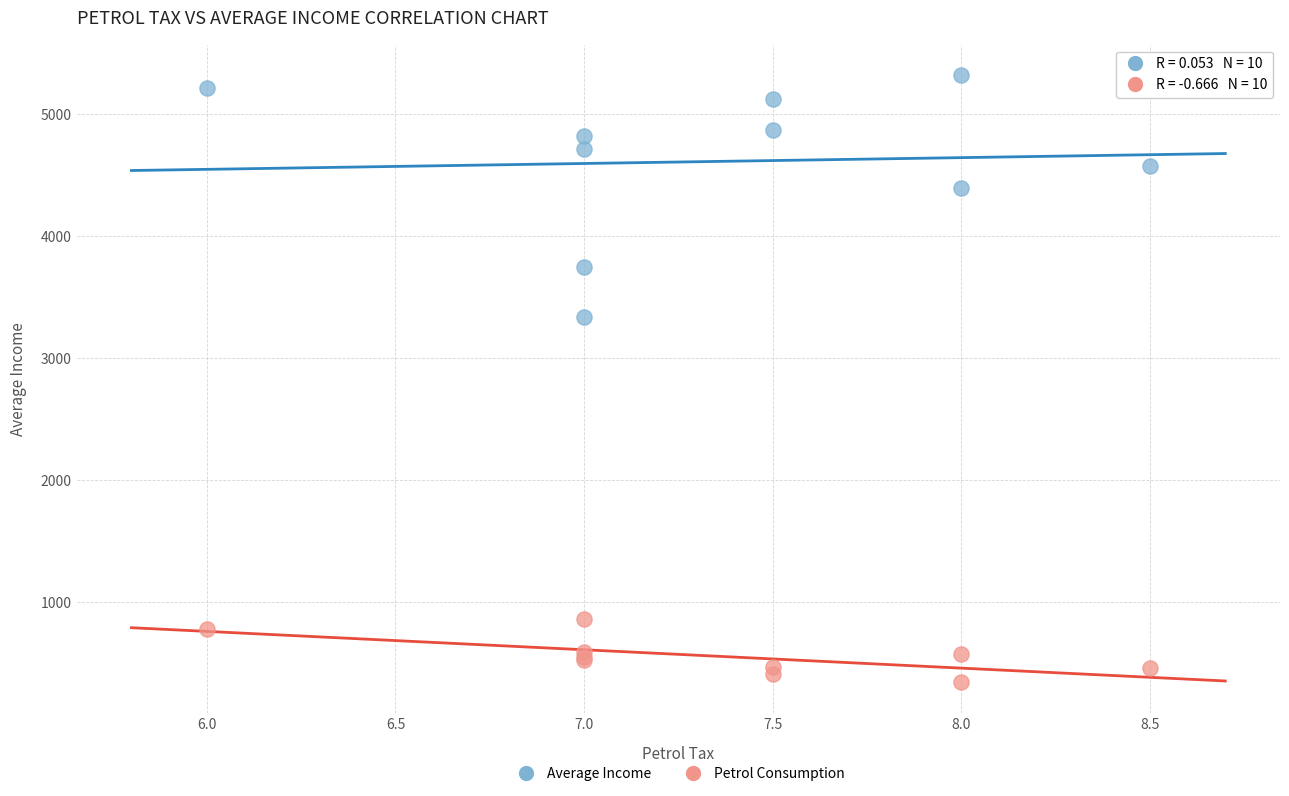

In the Average Income series, what Y value is closest to 4326?

4391